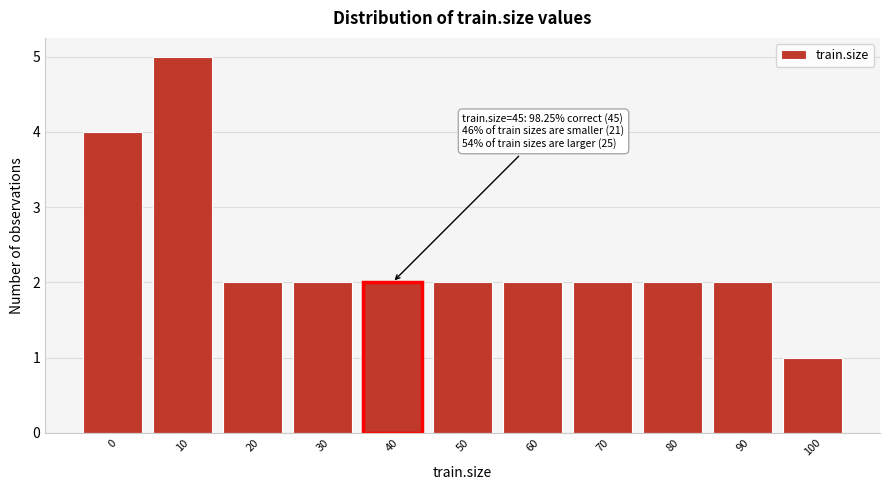

Reading right to left, transcribe all the data shown in this chart.

1	2	2	2	2	2	2	2	2	5	4